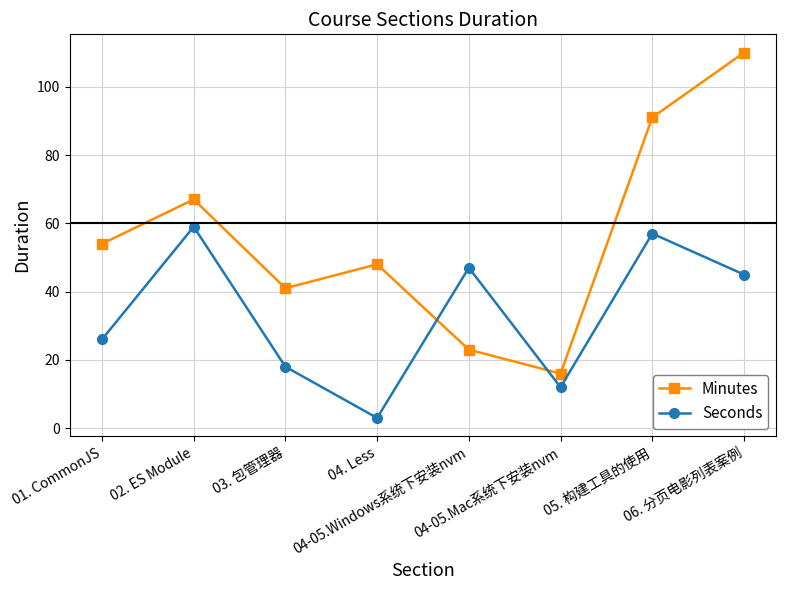

True or false: Seconds and Minutes cross at least once.

True